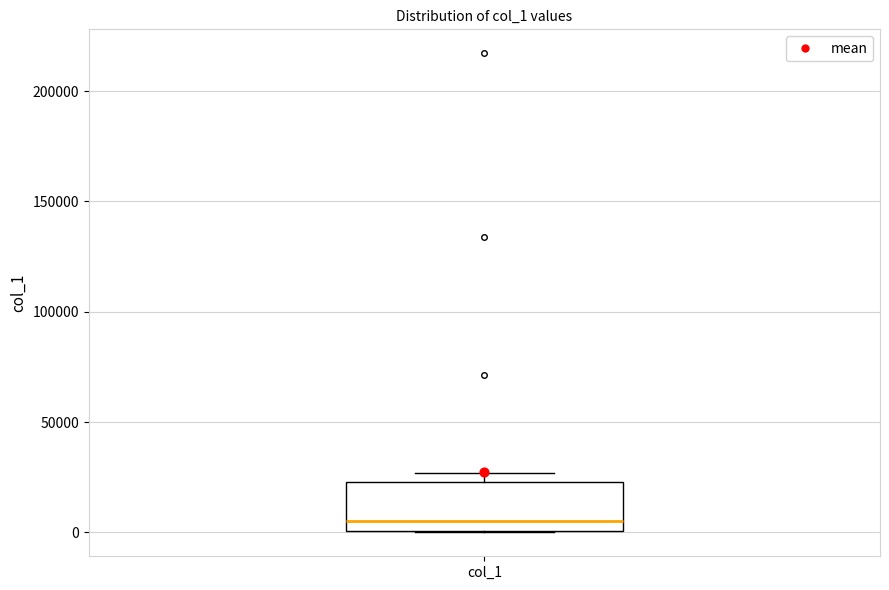

Read this box plot against the y-axis: the position of the median line, the range covered by the box, and the ends of both whiskers. The values are not printed on the chart, so give them approximately, as read against the axis.

median 5000, box 0 to 25000, whiskers 0 to 25000 (just above the box's upper edge)